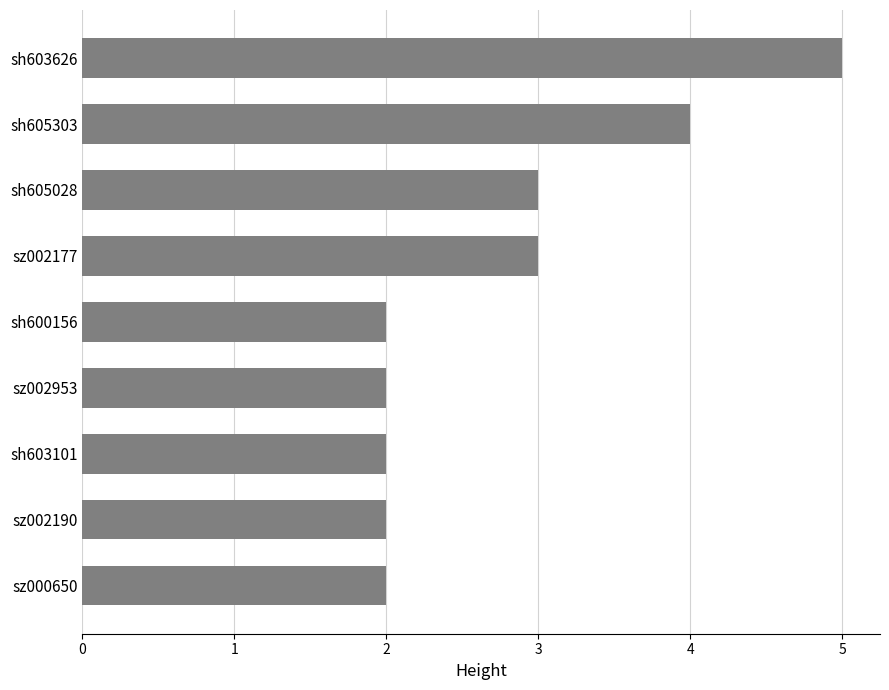

The value at sz000650 is 2. True or false?

True